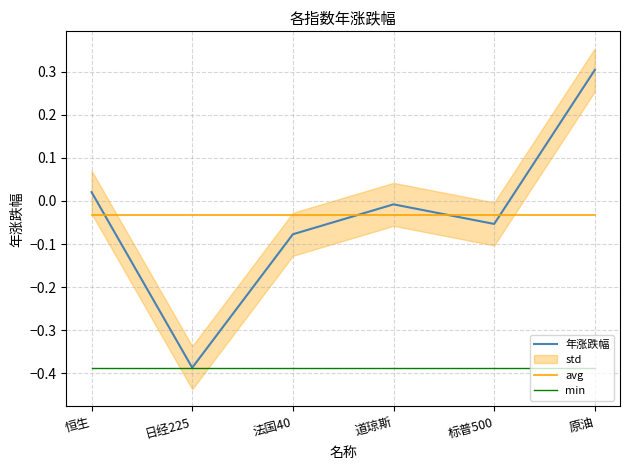

True or false: avg has a value of -0.0 at 道琼斯.

True